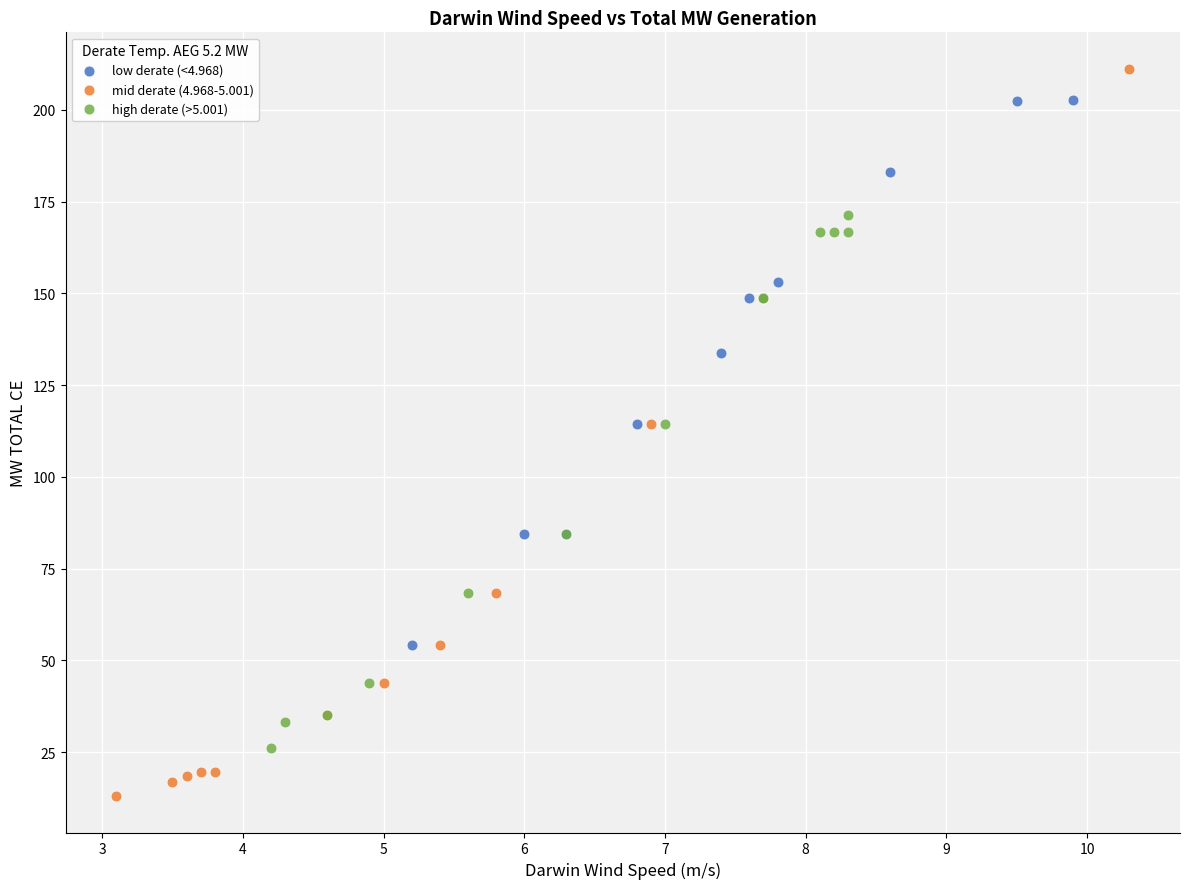

Which series has the largest Y range (max minus min)?

mid derate (4.968-5.001)